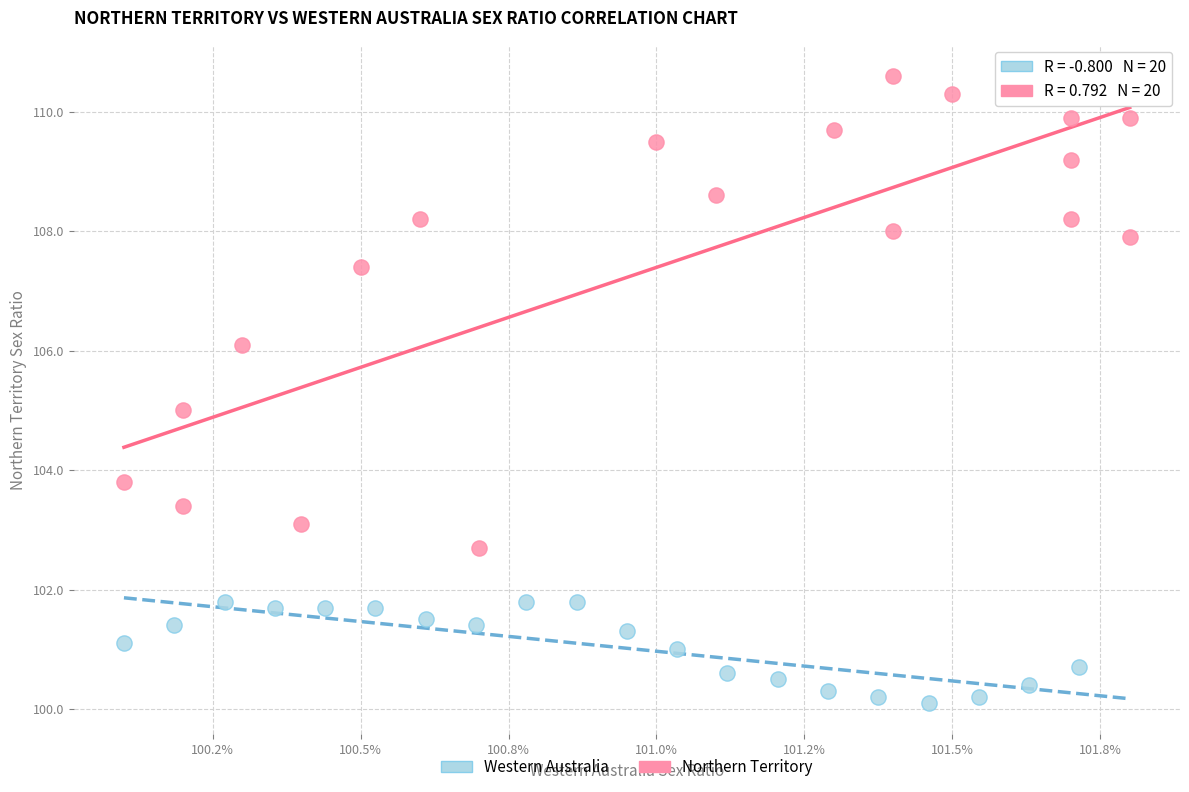

Which series contains the highest Y value?

Northern Territory